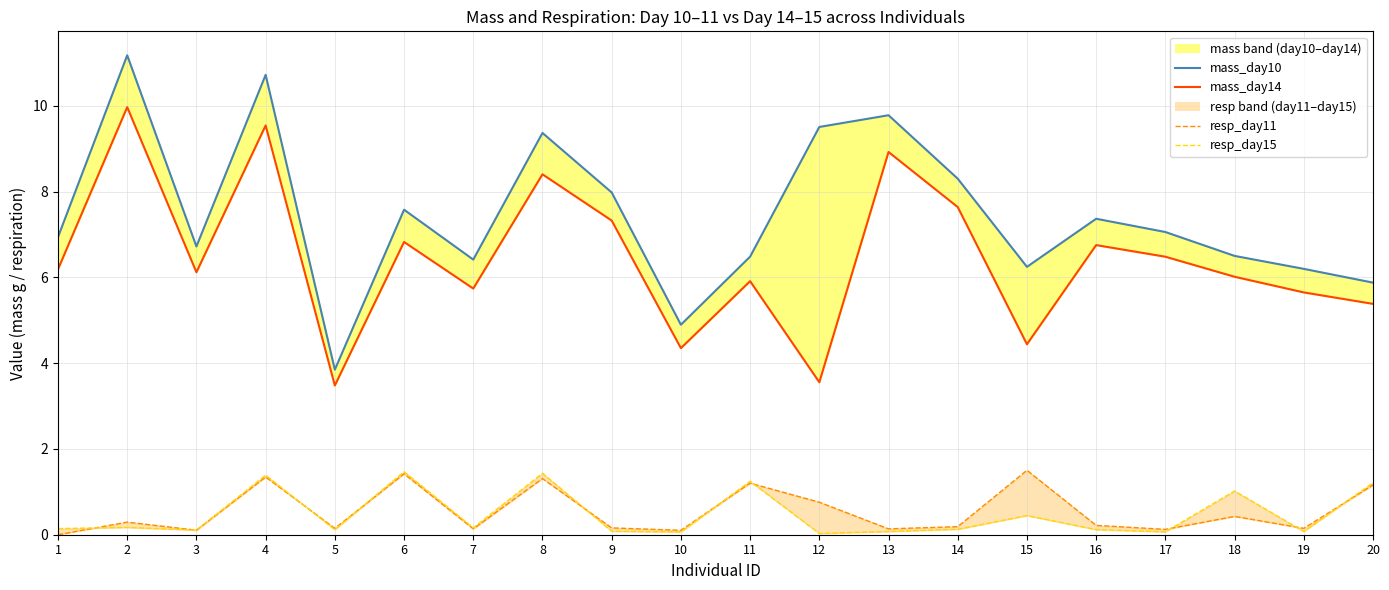

True or false: resp_day15 line has more than 1 interior local peaks.

True